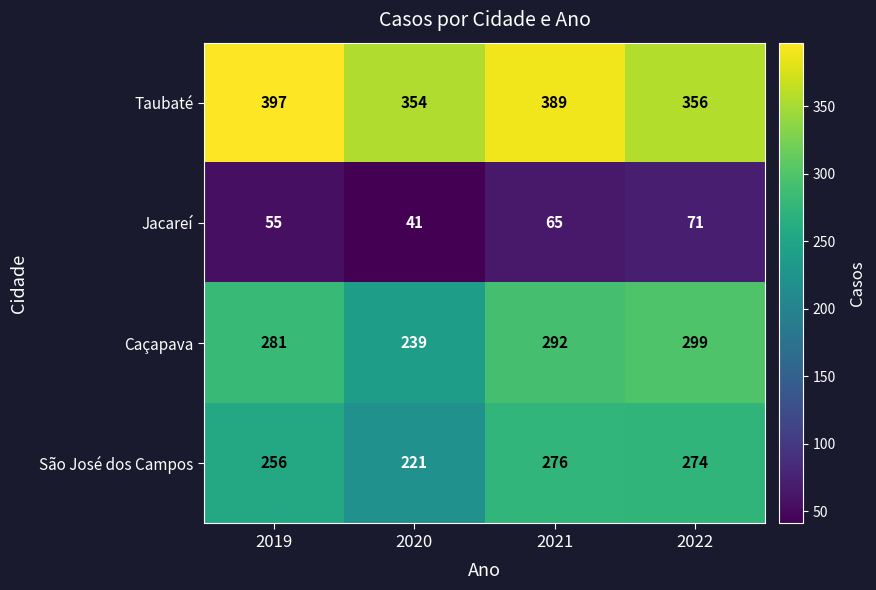

At which category is the sum across all series the highest?

2021